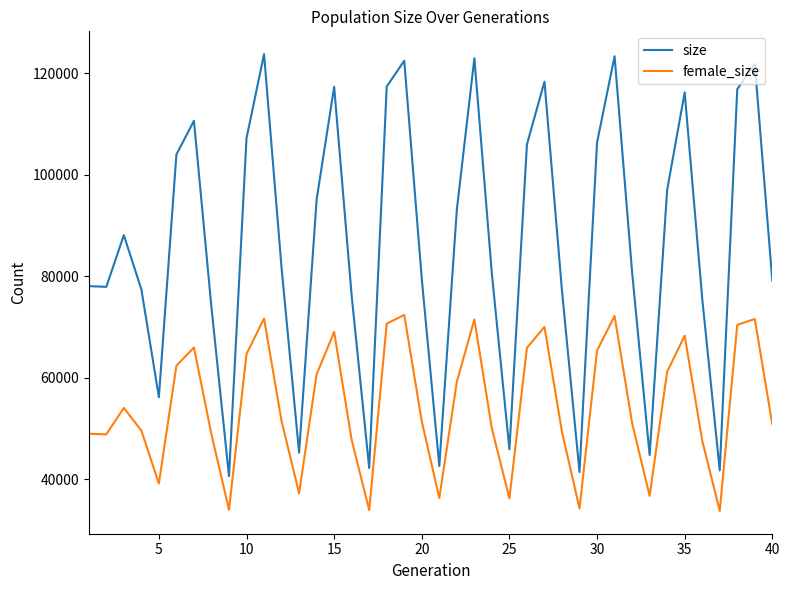

List the series in order of their overall mean, highest first.

size, female_size